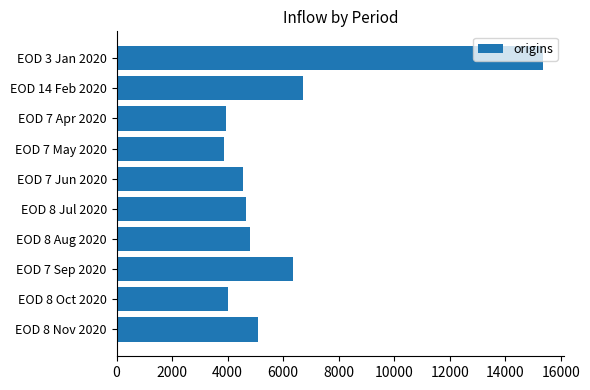

What is the change in value from EOD 7 Apr 2020 to EOD 7 Jun 2020?

+594.9